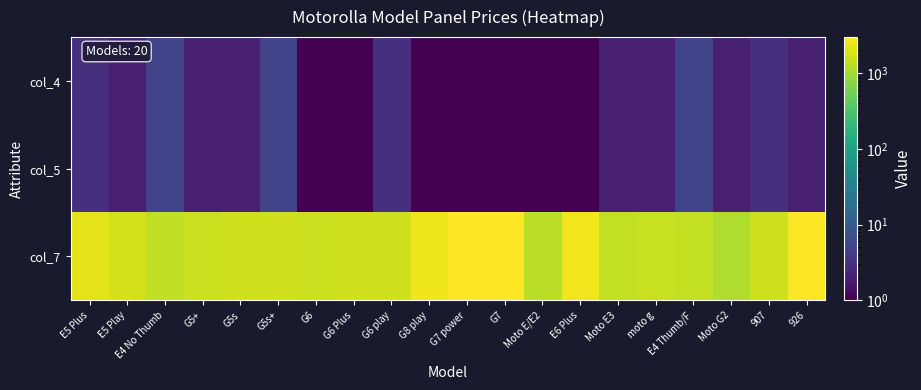

Between E6 Plus and Moto E3, which is larger?

Moto E3